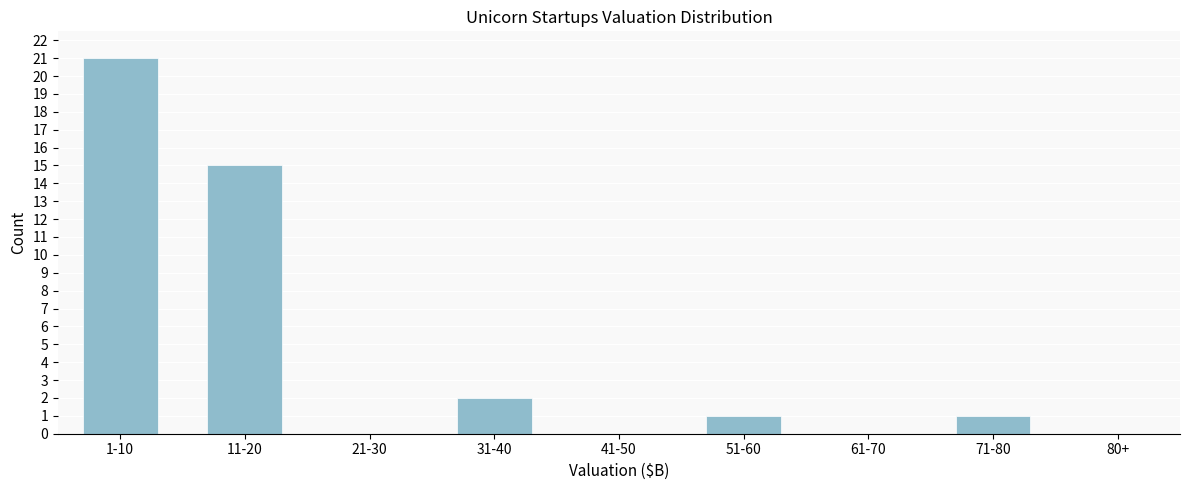

Reading right to left, transcribe all the data shown in this chart.

80+=0	71-80=1	61-70=0	51-60=1	41-50=0	31-40=2	21-30=0	11-20=15	1-10=21